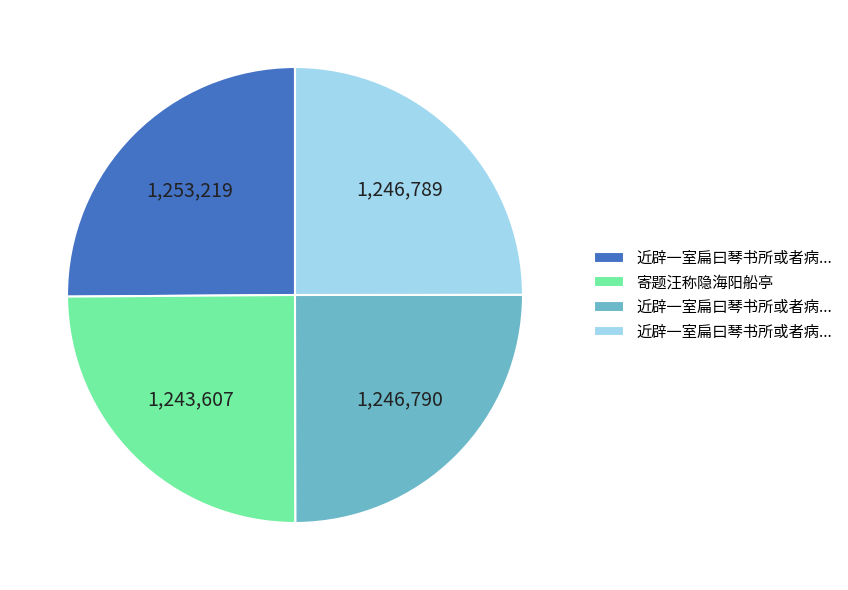

Does any single category account for the majority?

No